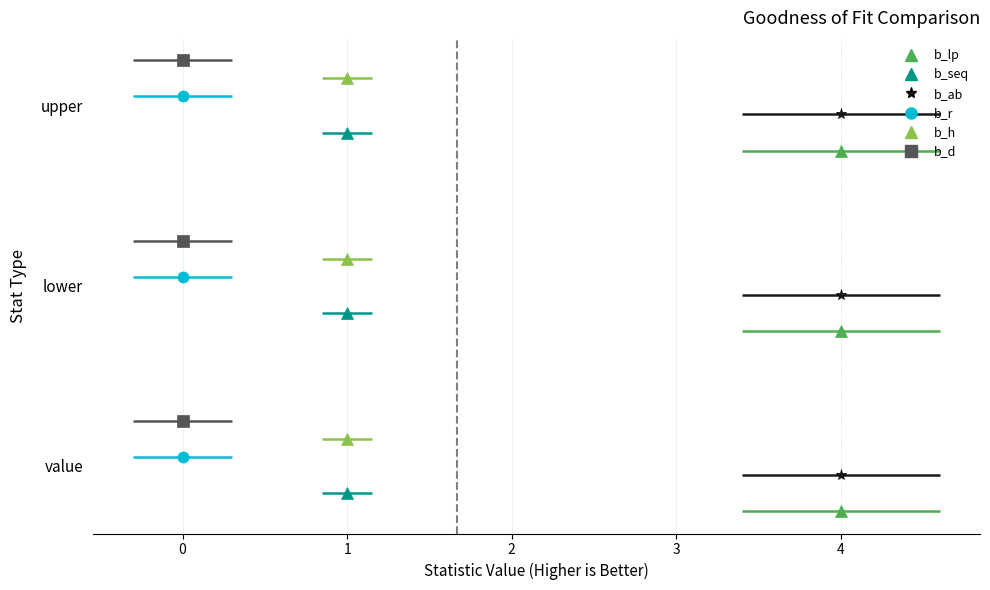

At which label is b_ab closest to 4?

value